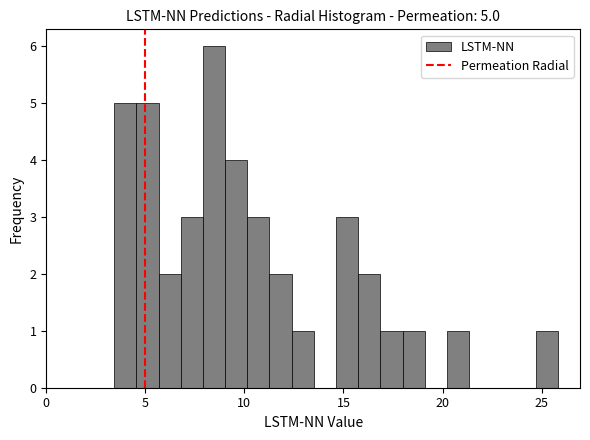

Read against the x-axis, roughly where is the centre of the tallest bar?

8.5